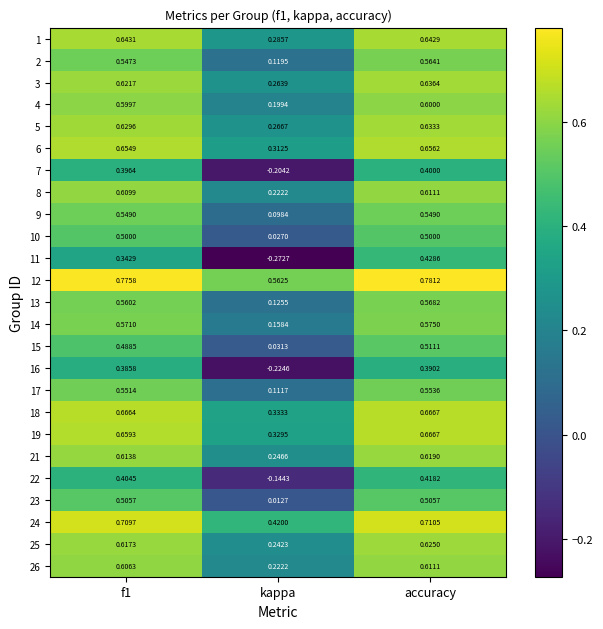

At how many categories does at least one series exceed 0?

3